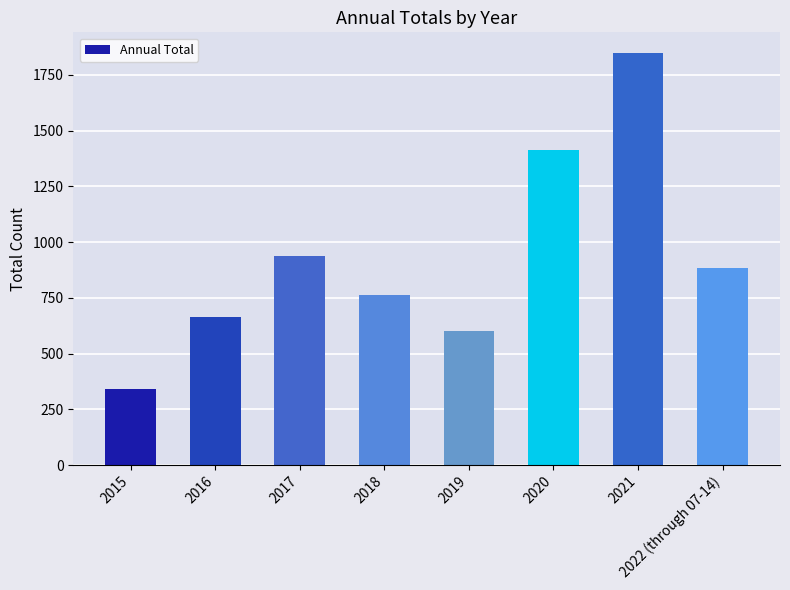

Which has a higher value, 2017 or 2018?

2017